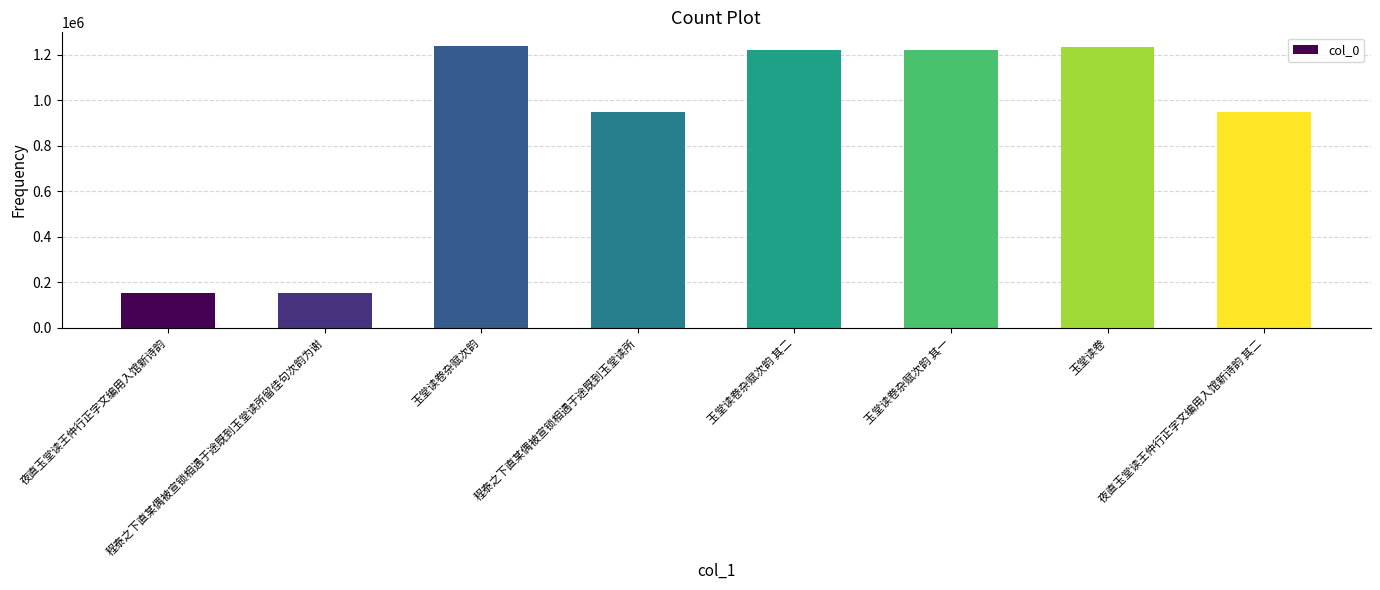

What value does the data have at 玉堂读卷杂赋次韵 其一?

1223858